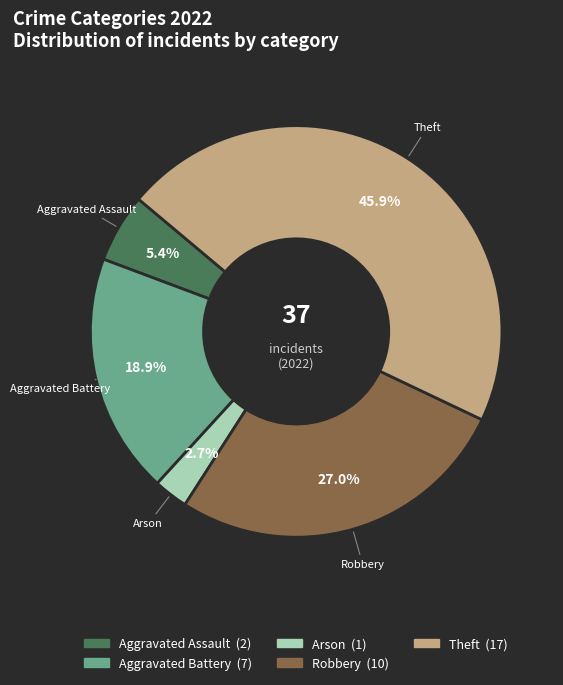

To the nearest percent, what is the average slice percentage?

20%